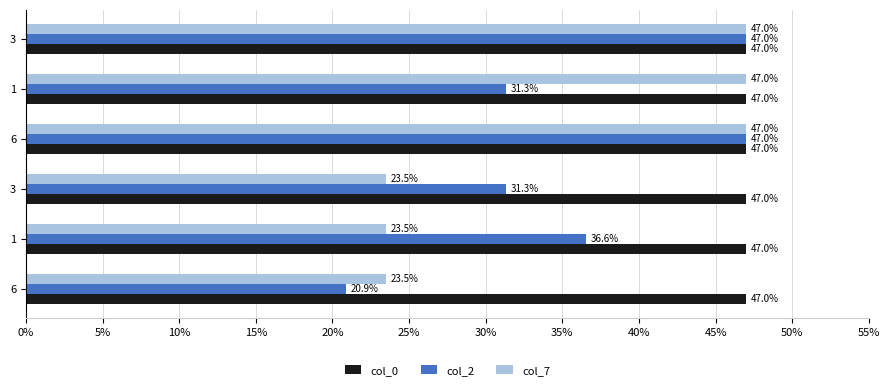

Reading left to right, transcribe all the data shown in this chart.

col_0: 47.0	47.0	47.0	47.0	47.0	47.0
col_2: 20.9	36.6	31.3	47.0	31.3	47.0
col_7: 23.5	23.5	23.5	47.0	47.0	47.0